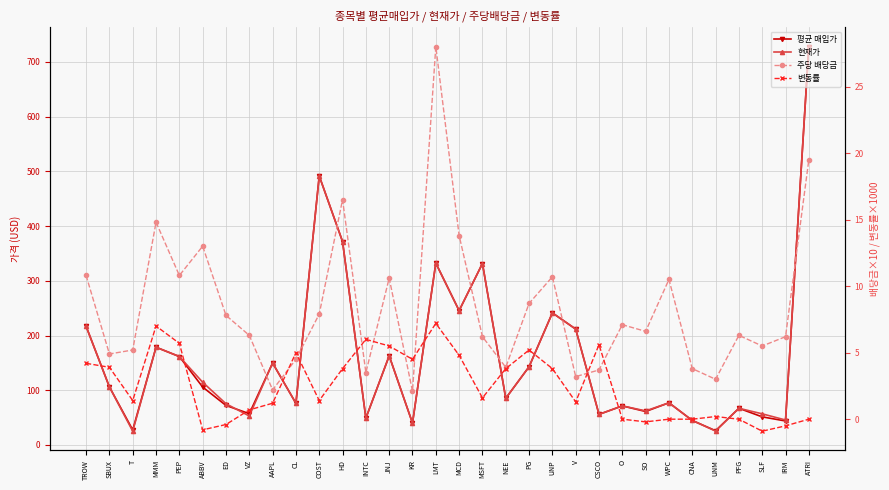

True or false: 주당 배당금 and 현재가 intersect in this chart.

False